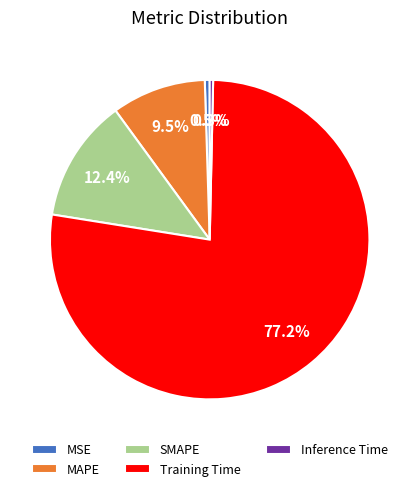

Is Training Time the majority of the pie?

Yes